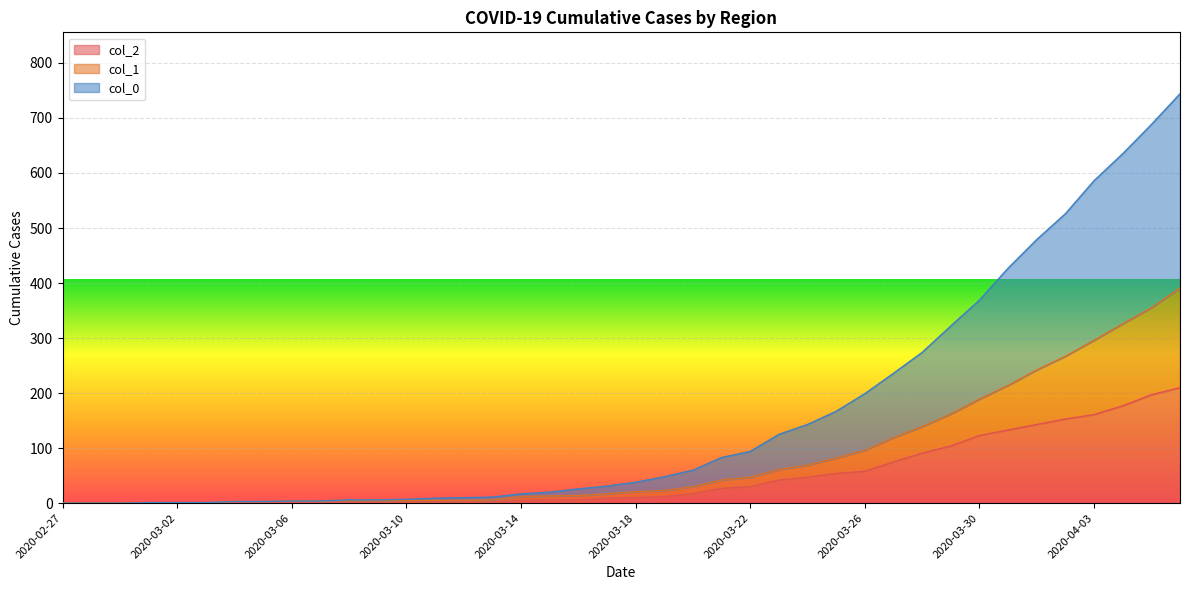

What are all the series names shown in the legend?

col_2, col_1, col_0